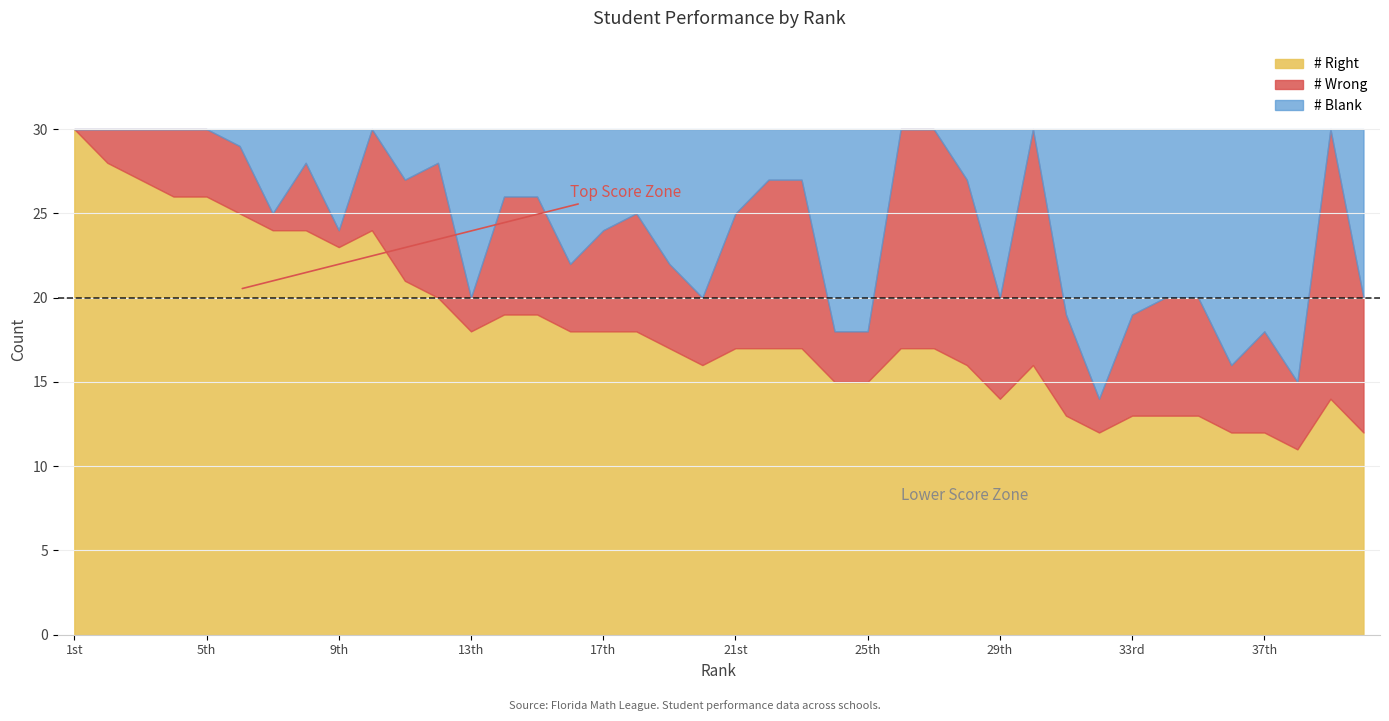

Reading left to right, list all the values displayed in this chart.

# Right: 1st=30	2nd=28	3rd=27	4th=26	5th=26	6th=25	7th=24	8th=24	9th=23	10th=24	11th=21	12th=20	13th=18	14th=19	15th=19	16th=18	17th=18	18th=18	19th=17	20th=16	21st=17	22nd=17	23rd=17	24th=15	25th=15	26th=17	27th=17	28th=16	29th=14	30th=16	31st=13	32nd=12	33rd=13	34th=13	35th=13	36th=12	37th=12	38th=11	39th=14	40th=12
# Wrong: 1st=0	2nd=2	3rd=3	4th=4	5th=4	6th=4	7th=1	8th=4	9th=1	10th=6	11th=6	12th=8	13th=2	14th=7	15th=7	16th=4	17th=6	18th=7	19th=5	20th=4	21st=8	22nd=10	23rd=10	24th=3	25th=3	26th=13	27th=13	28th=11	29th=6	30th=14	31st=6	32nd=2	33rd=6	34th=7	35th=7	36th=4	37th=6	38th=4	39th=16	40th=8
# Blank: 1st=0	2nd=0	3rd=0	4th=0	5th=0	6th=1	7th=5	8th=2	9th=6	10th=0	11th=3	12th=2	13th=10	14th=4	15th=4	16th=8	17th=6	18th=5	19th=8	20th=10	21st=5	22nd=3	23rd=3	24th=12	25th=12	26th=0	27th=0	28th=3	29th=10	30th=0	31st=11	32nd=16	33rd=11	34th=10	35th=10	36th=14	37th=12	38th=15	39th=0	40th=10